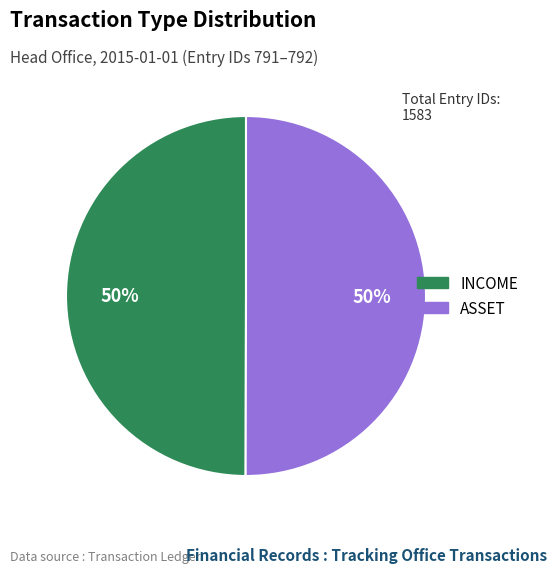

To the nearest percent, what is the average slice percentage?

50%